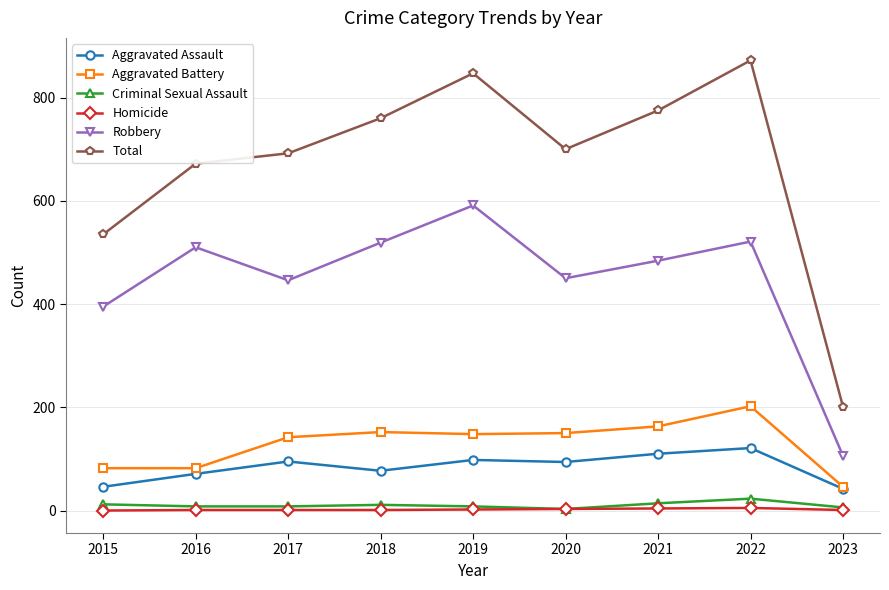

What are all the series names shown in the legend?

Aggravated Assault, Aggravated Battery, Criminal Sexual Assault, Homicide, Robbery, Total